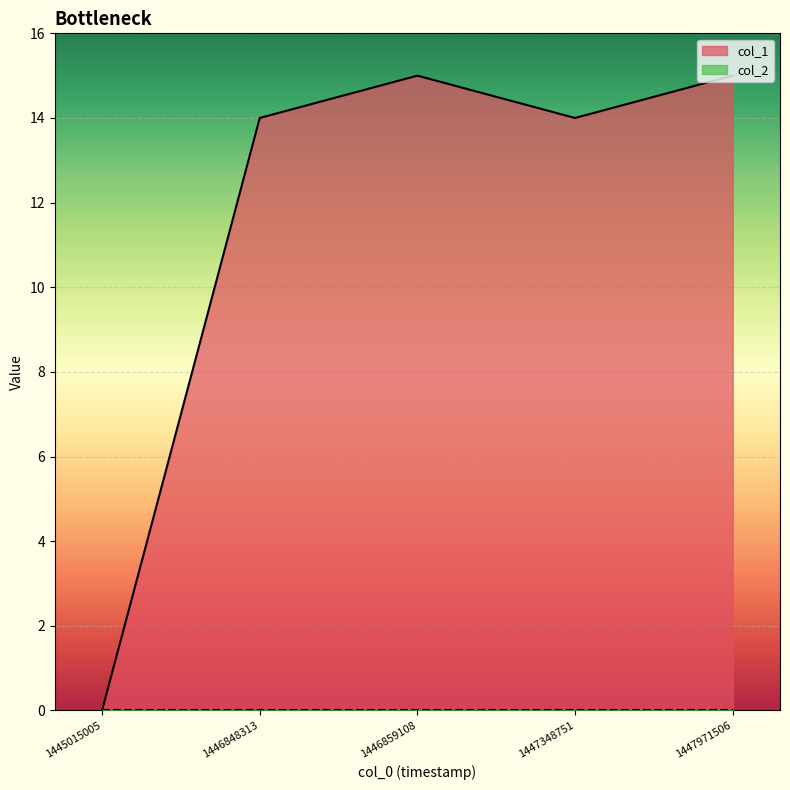

How many data points are less than 14?

1